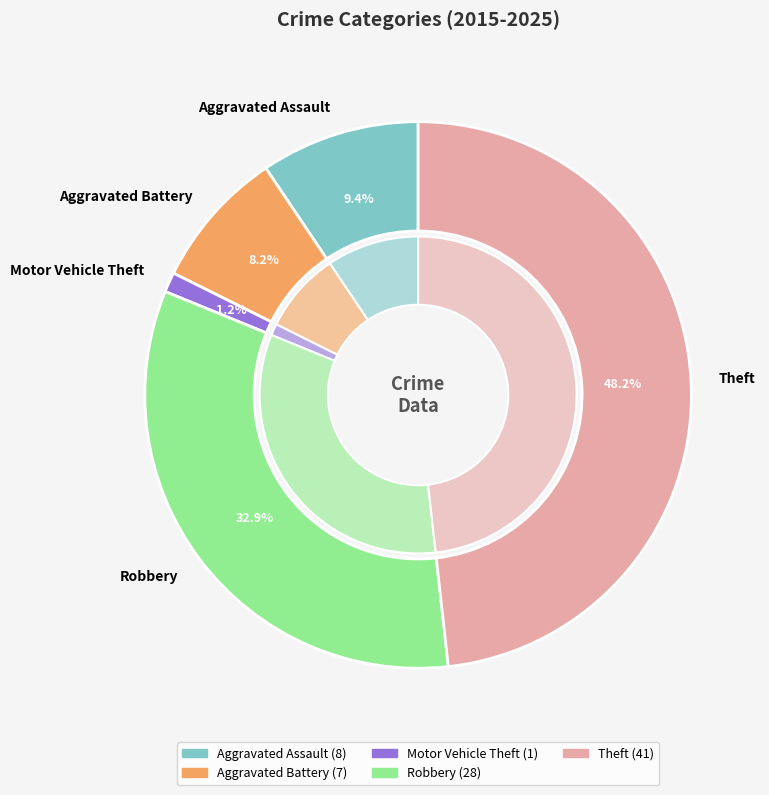

Combined, what portion of the pie is Robbery and Aggravated Battery?

41.2%